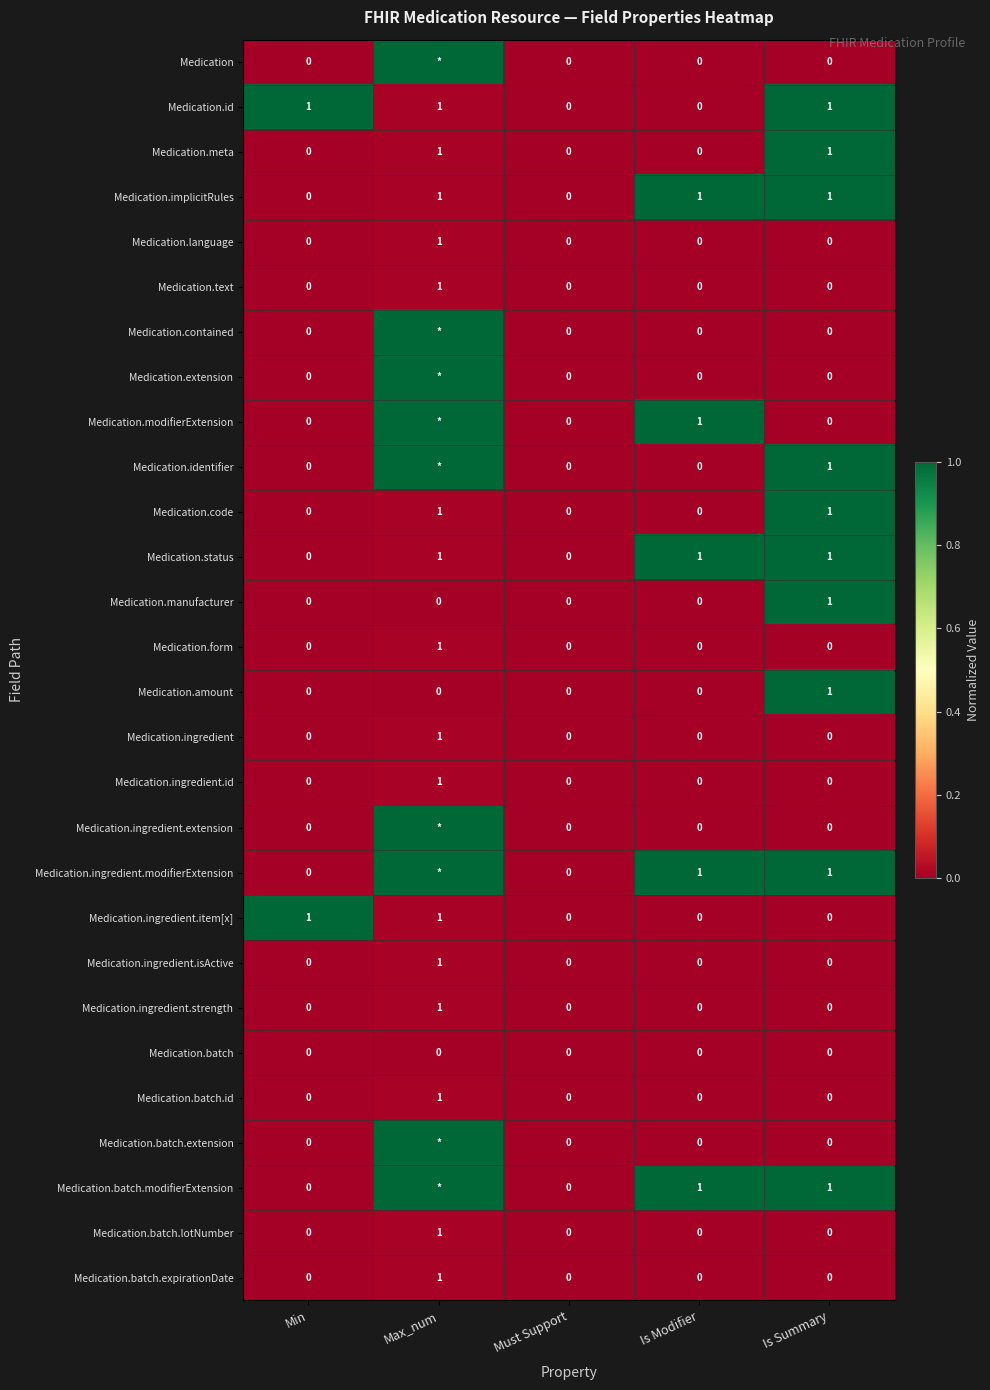

Is it true that Medication.amount equals 0 at Is Modifier?

True